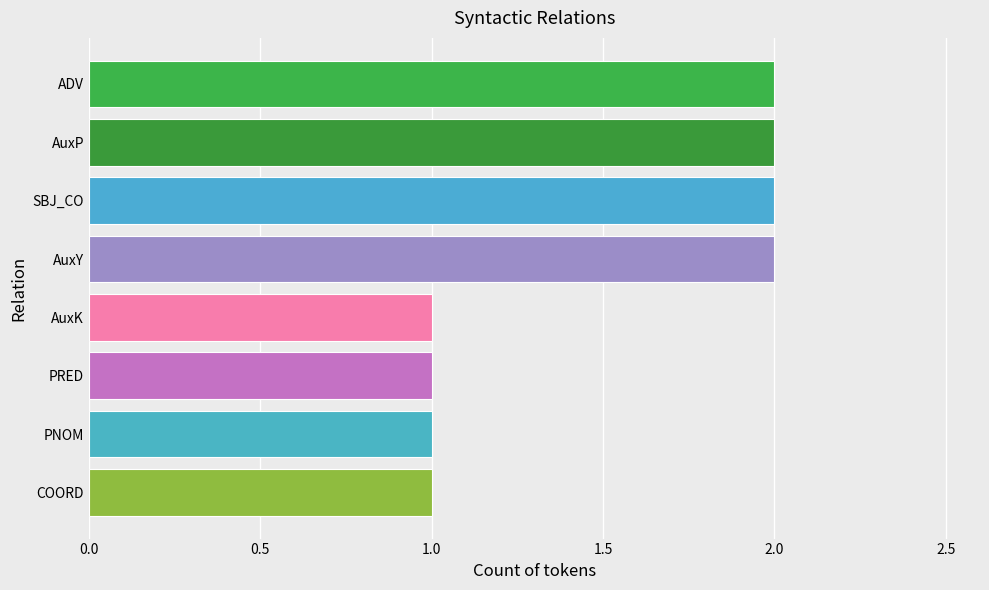

The chart shows a value of 2 at AuxP. True or false?

True